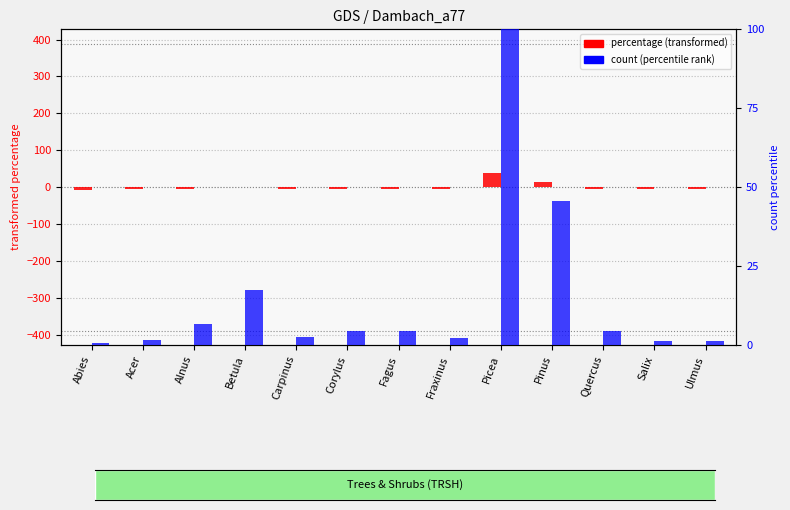

What is the average value of the count (percentile) series?

14.8